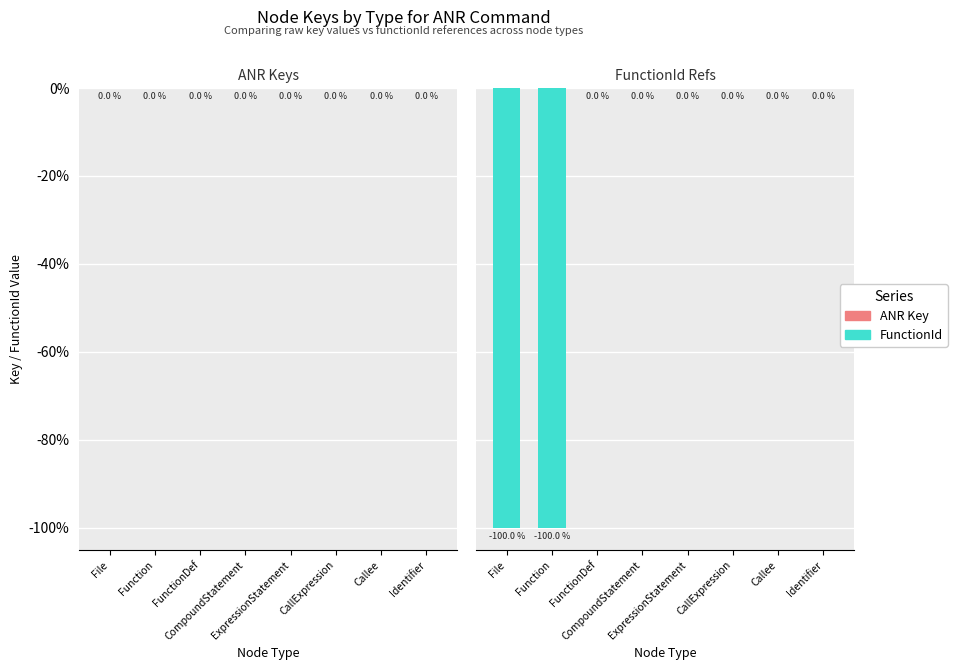

Which series has the widest spread of values?

FunctionId